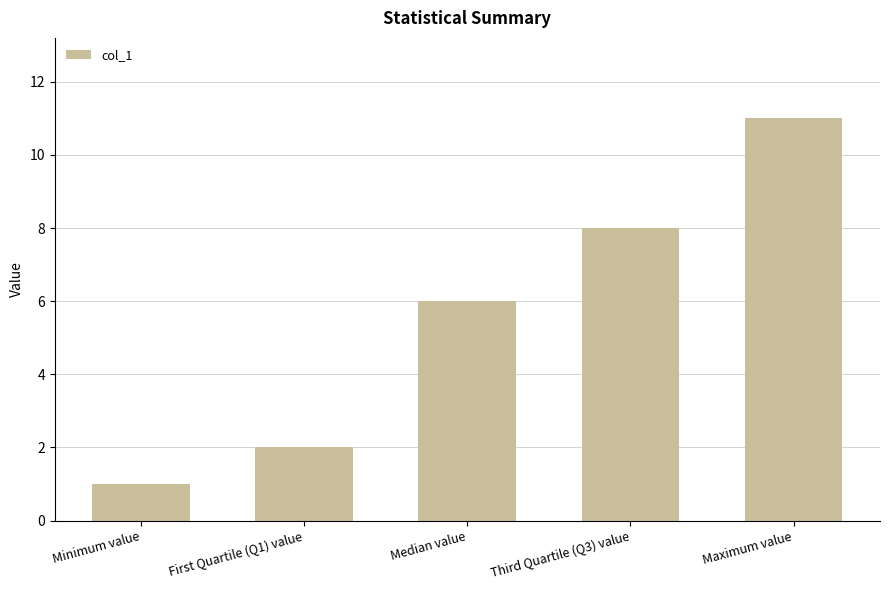

The chart shows a value of 13 at Third Quartile (Q3) value. True or false?

False